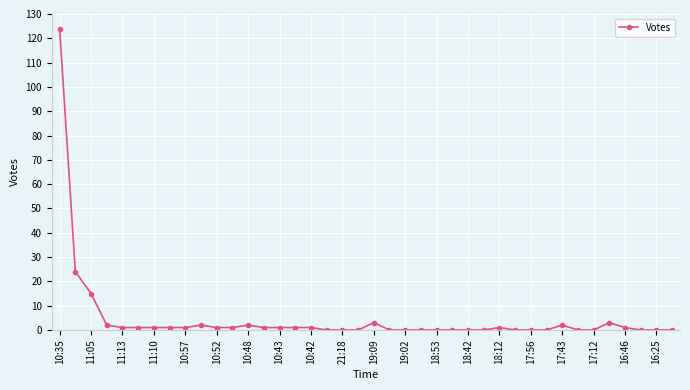

True or false: there are more than 0 points higher than both neighbors.

True